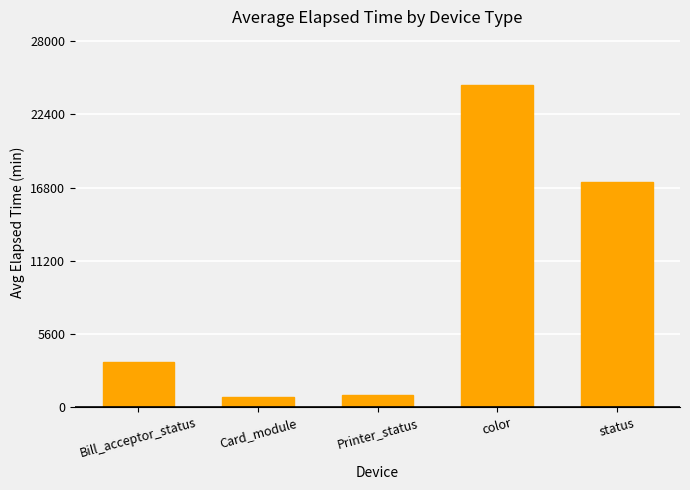

Read the value at Bill_acceptor_status.

3424.8